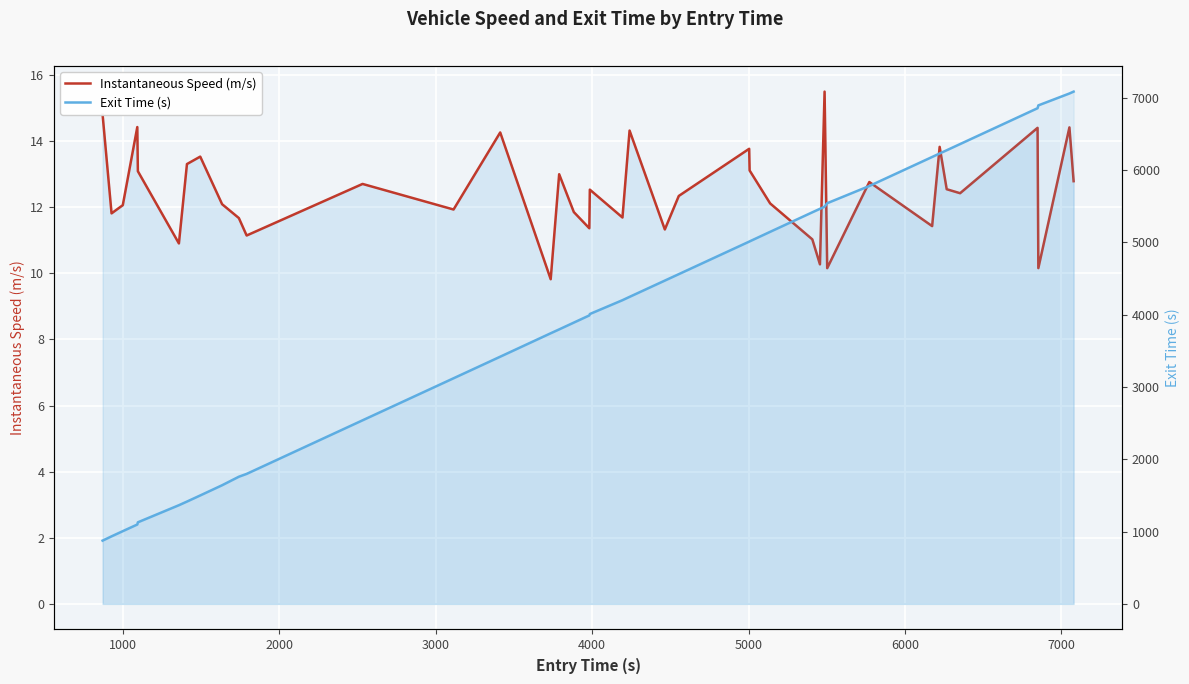

What is the lowest value of the Instantaneous Speed (m/s) series?

9.8